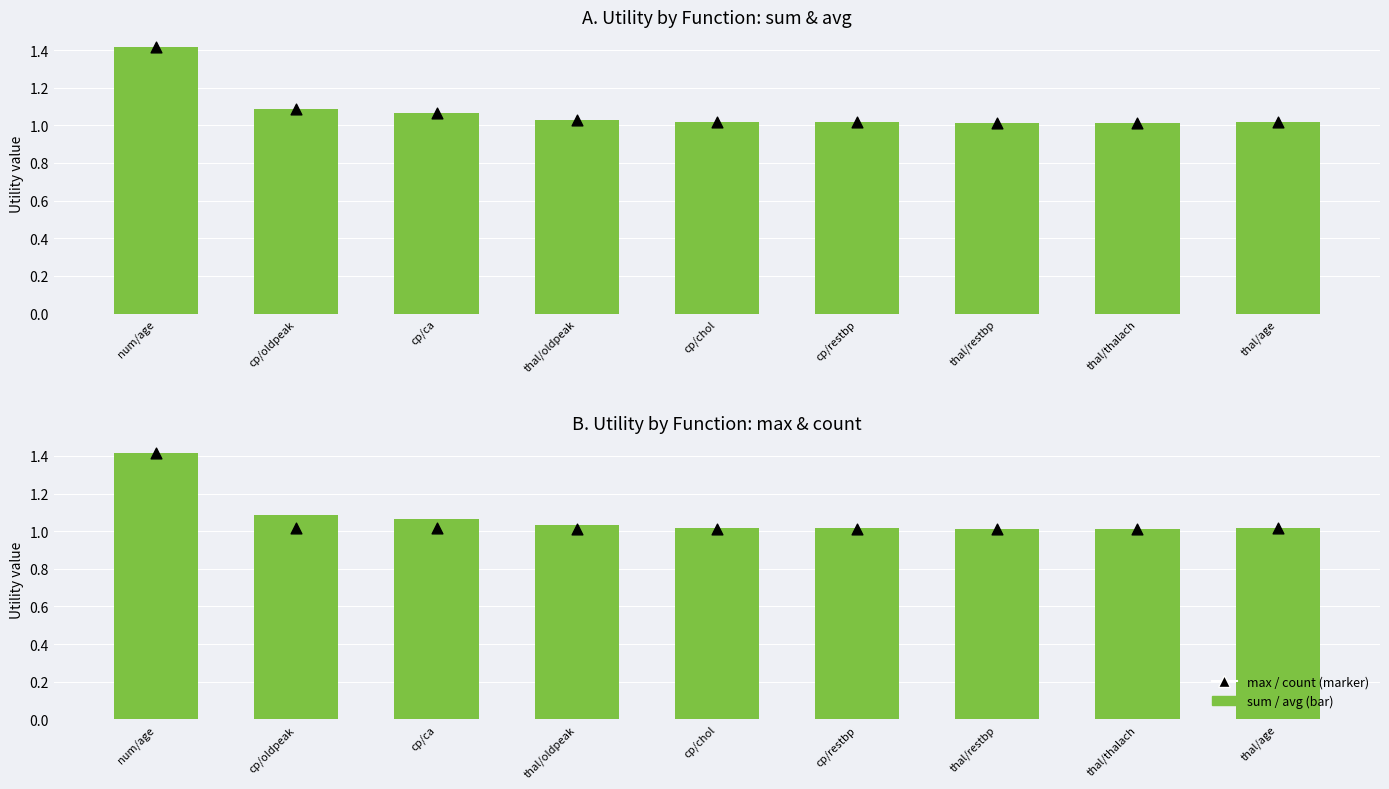

Which series has the largest total across all categories?

sum (Utility)